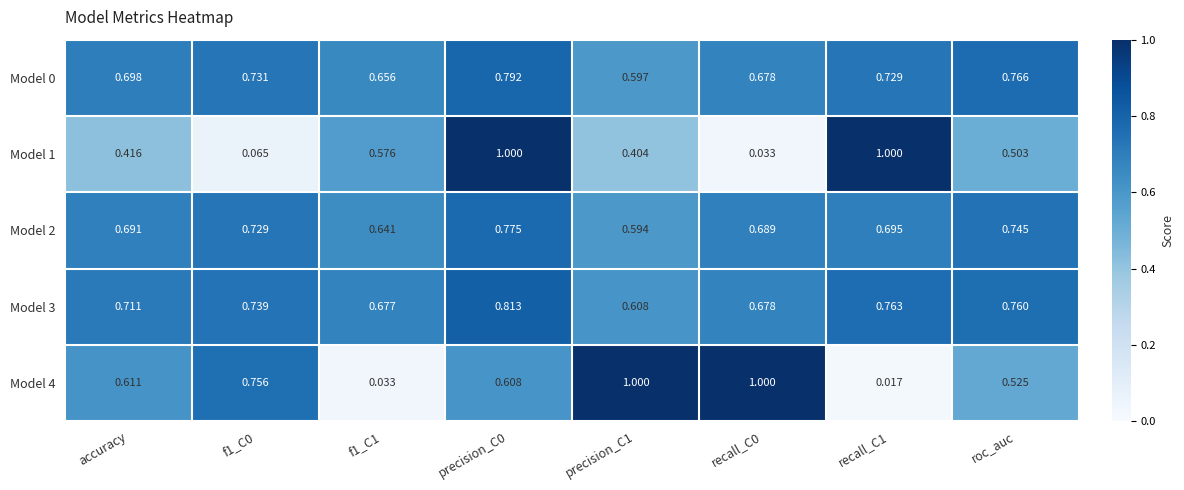

Count the number of data series in this chart.

5